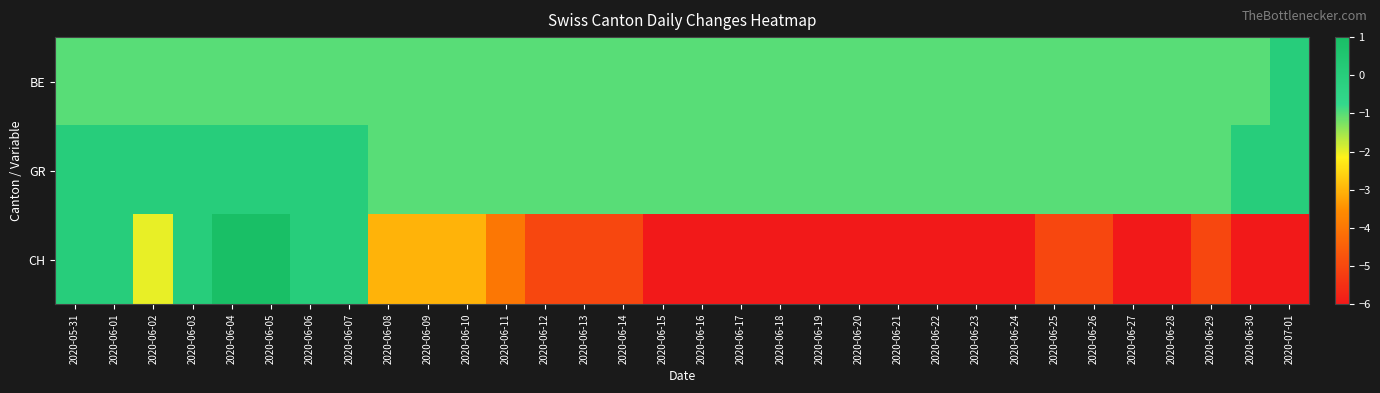

Reading left to right, transcribe all the data shown in this chart.

BE: 2020-05-31=-1	2020-06-01=-1	2020-06-02=-1	2020-06-03=-1	2020-06-04=-1	2020-06-05=-1	2020-06-06=-1	2020-06-07=-1	2020-06-08=-1	2020-06-09=-1	2020-06-10=-1	2020-06-11=-1	2020-06-12=-1	2020-06-13=-1	2020-06-14=-1	2020-06-15=-1	2020-06-16=-1	2020-06-17=-1	2020-06-18=-1	2020-06-19=-1	2020-06-20=-1	2020-06-21=-1	2020-06-22=-1	2020-06-23=-1	2020-06-24=-1	2020-06-25=-1	2020-06-26=-1	2020-06-27=-1	2020-06-28=-1	2020-06-29=-1	2020-06-30=-1	2020-07-01=0
GR: 2020-05-31=0	2020-06-01=0	2020-06-02=0	2020-06-03=0	2020-06-04=0	2020-06-05=0	2020-06-06=0	2020-06-07=0	2020-06-08=-1	2020-06-09=-1	2020-06-10=-1	2020-06-11=-1	2020-06-12=-1	2020-06-13=-1	2020-06-14=-1	2020-06-15=-1	2020-06-16=-1	2020-06-17=-1	2020-06-18=-1	2020-06-19=-1	2020-06-20=-1	2020-06-21=-1	2020-06-22=-1	2020-06-23=-1	2020-06-24=-1	2020-06-25=-1	2020-06-26=-1	2020-06-27=-1	2020-06-28=-1	2020-06-29=-1	2020-06-30=0	2020-07-01=0
CH: 2020-05-31=0	2020-06-01=0	2020-06-02=-2	2020-06-03=0	2020-06-04=1	2020-06-05=1	2020-06-06=0	2020-06-07=0	2020-06-08=-3	2020-06-09=-3	2020-06-10=-3	2020-06-11=-4	2020-06-12=-5	2020-06-13=-5	2020-06-14=-5	2020-06-15=-6	2020-06-16=-6	2020-06-17=-6	2020-06-18=-6	2020-06-19=-6	2020-06-20=-6	2020-06-21=-6	2020-06-22=-6	2020-06-23=-6	2020-06-24=-6	2020-06-25=-5	2020-06-26=-5	2020-06-27=-6	2020-06-28=-6	2020-06-29=-5	2020-06-30=-6	2020-07-01=-6